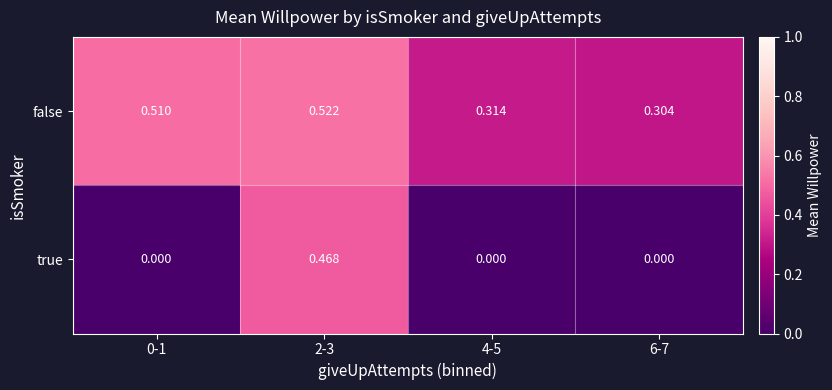

At which category is the sum across all series the highest?

2-3